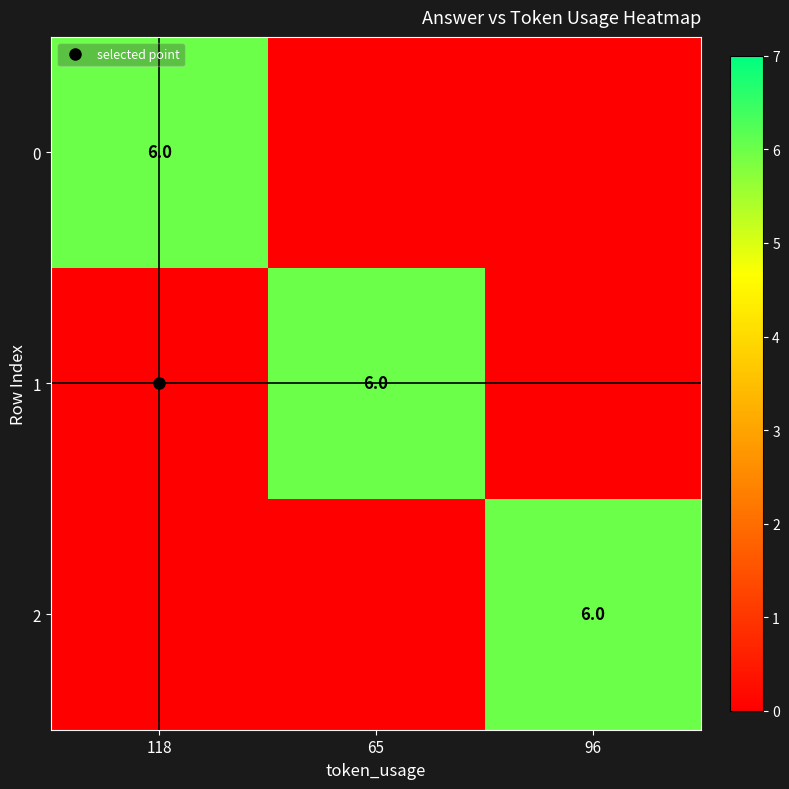

How many values in 0 are above zero?

1